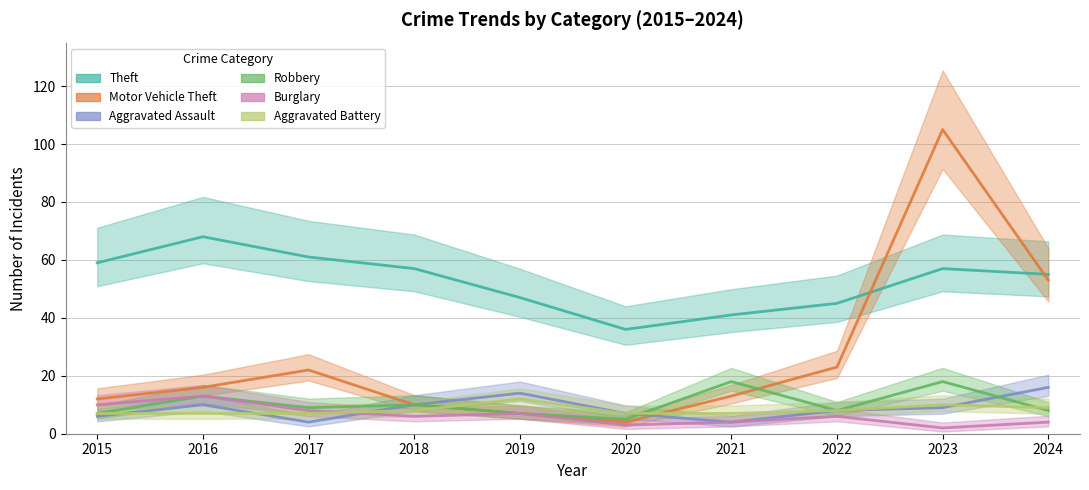

At which label does Aggravated Battery reach its minimum?

2015